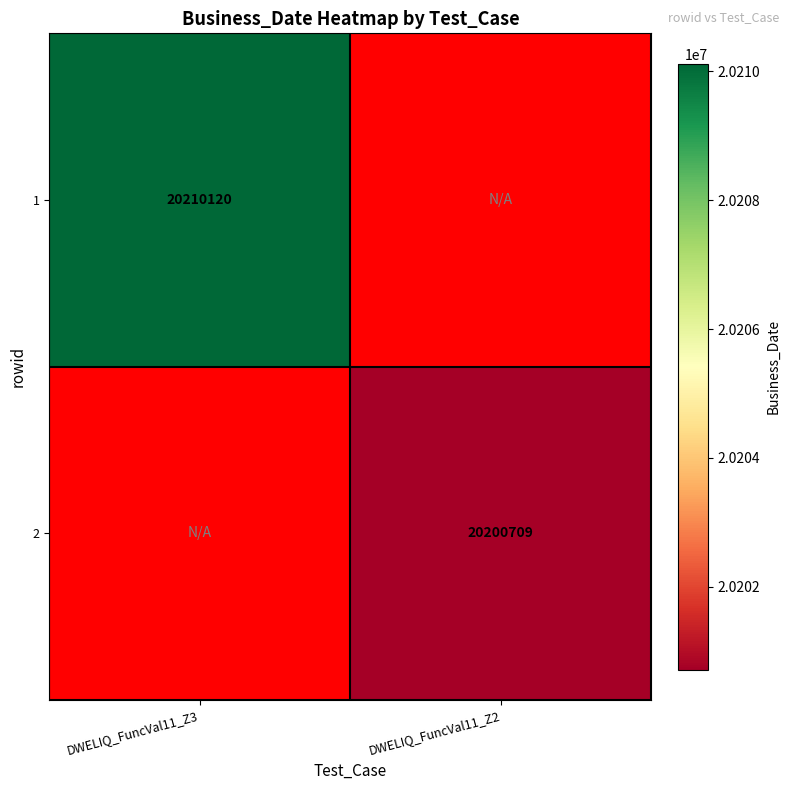

True or false: 1 has a value of 10002486 at DWELIQ_FuncVal11_Z3.

False